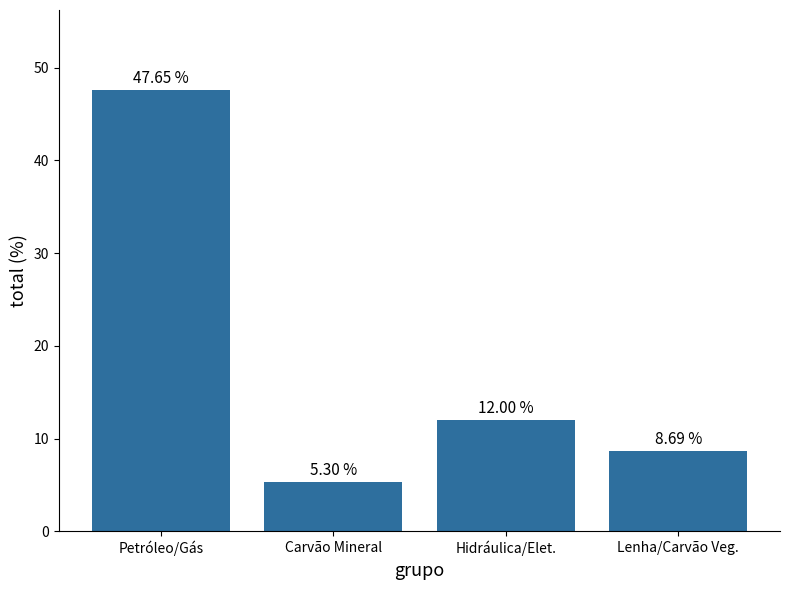

What is the label of the 1st bar from the right?

Lenha/Carvão Veg.